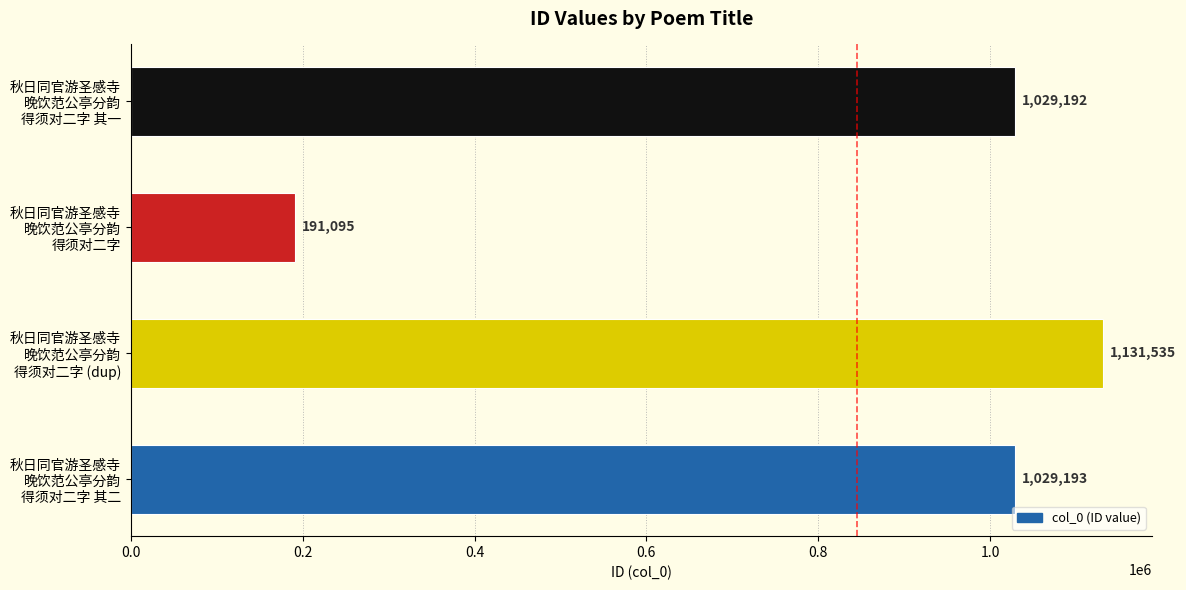

What is the minimum value shown in the chart?

191095